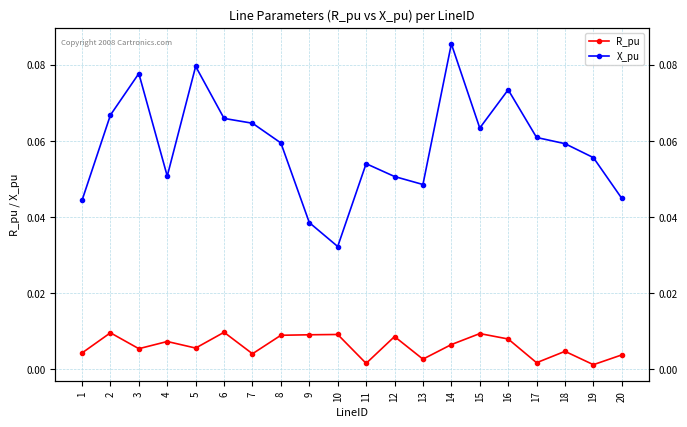

What is the difference between the highest and lowest values at 5?

0.1